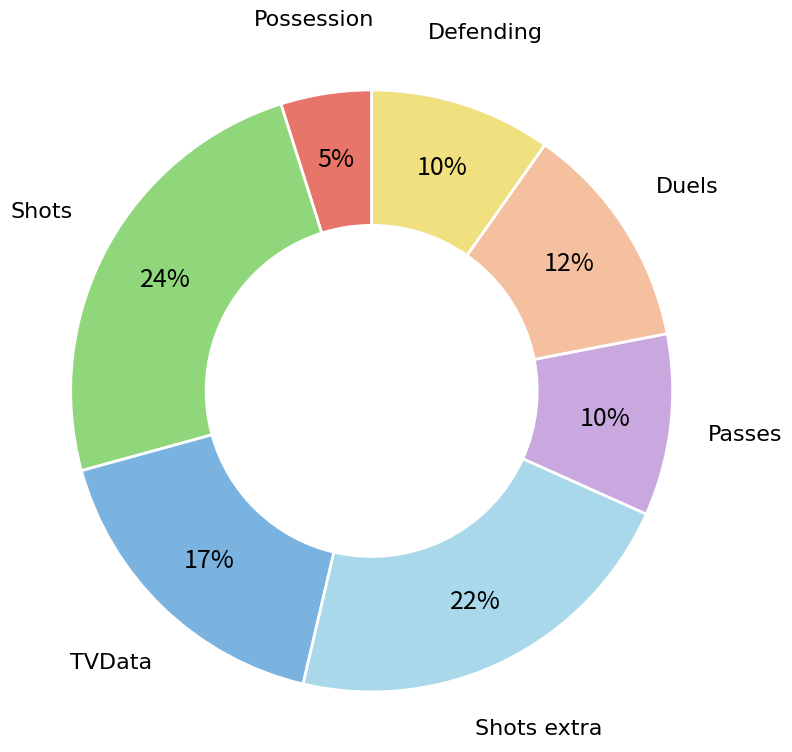

Does any single category account for the majority?

No